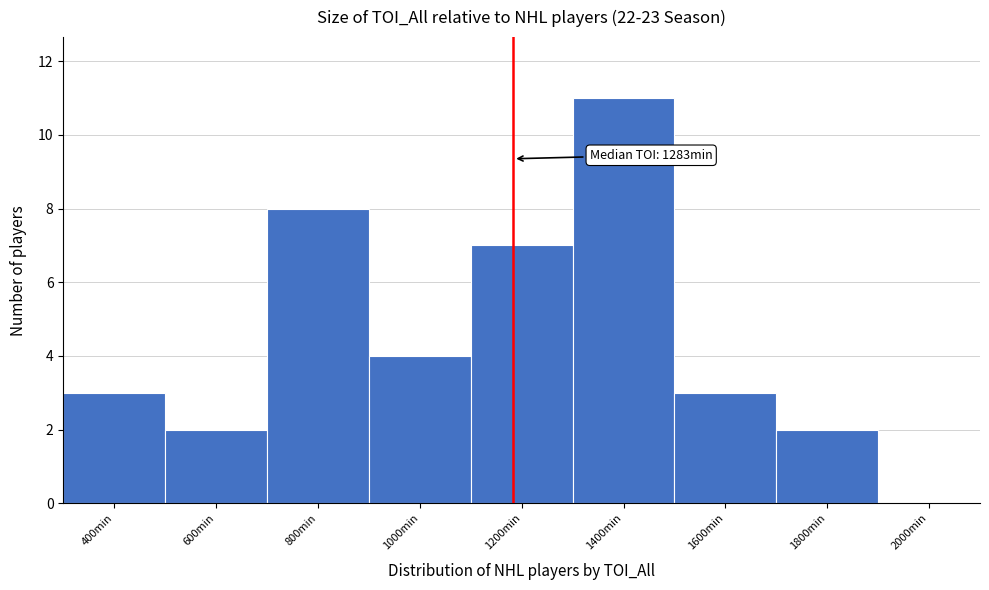

Reading left to right, extract all data points from this chart.

400min=3	600min=2	800min=8	1000min=4	1200min=7	1400min=11	1600min=3	1800min=2	2000min=0